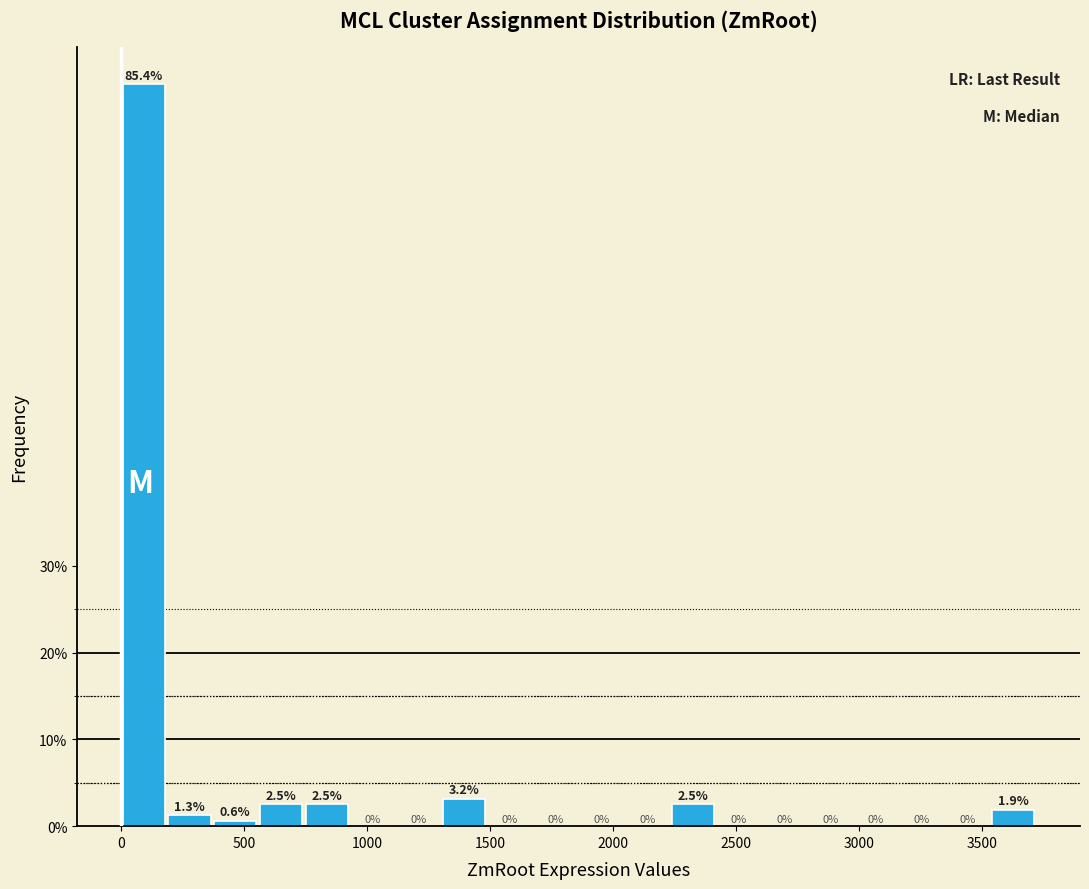

Read against the x-axis, roughly where is the centre of the tallest bar?

100